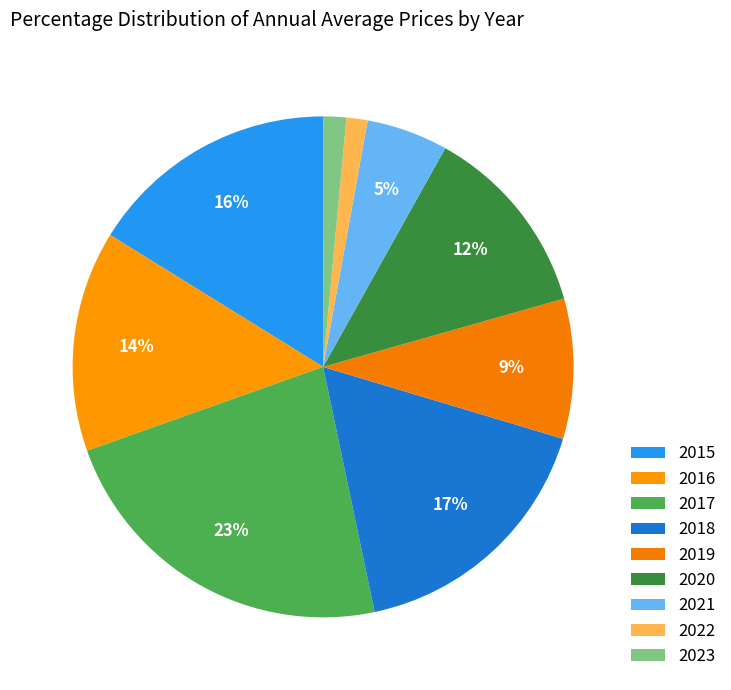

To the nearest percent, what is the difference between the largest and smallest slice percentages?

22%